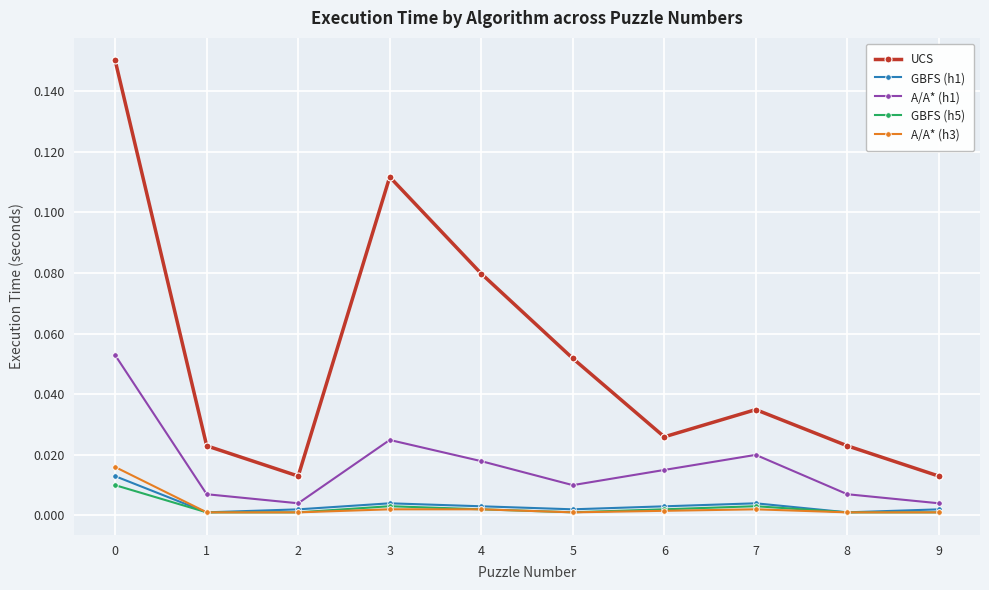

True or false: UCS has more than 1 interior local peaks.

True